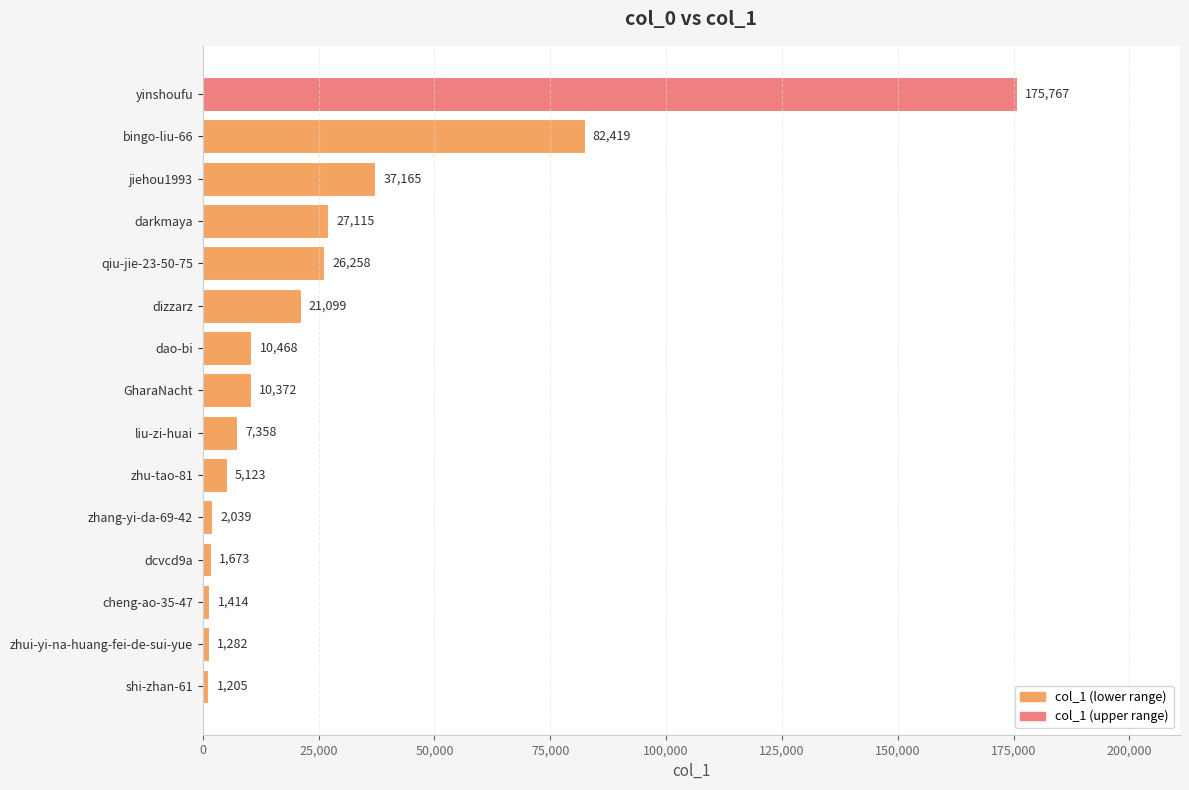

List the labels in order of value, largest first.

yinshoufu, bingo-liu-66, jiehou1993, darkmaya, qiu-jie-23-50-75, dizzarz, dao-bi, GharaNacht, liu-zi-huai, zhu-tao-81, zhang-yi-da-69-42, dcvcd9a, cheng-ao-35-47, zhui-yi-na-huang-fei-de-sui-yue, shi-zhan-61